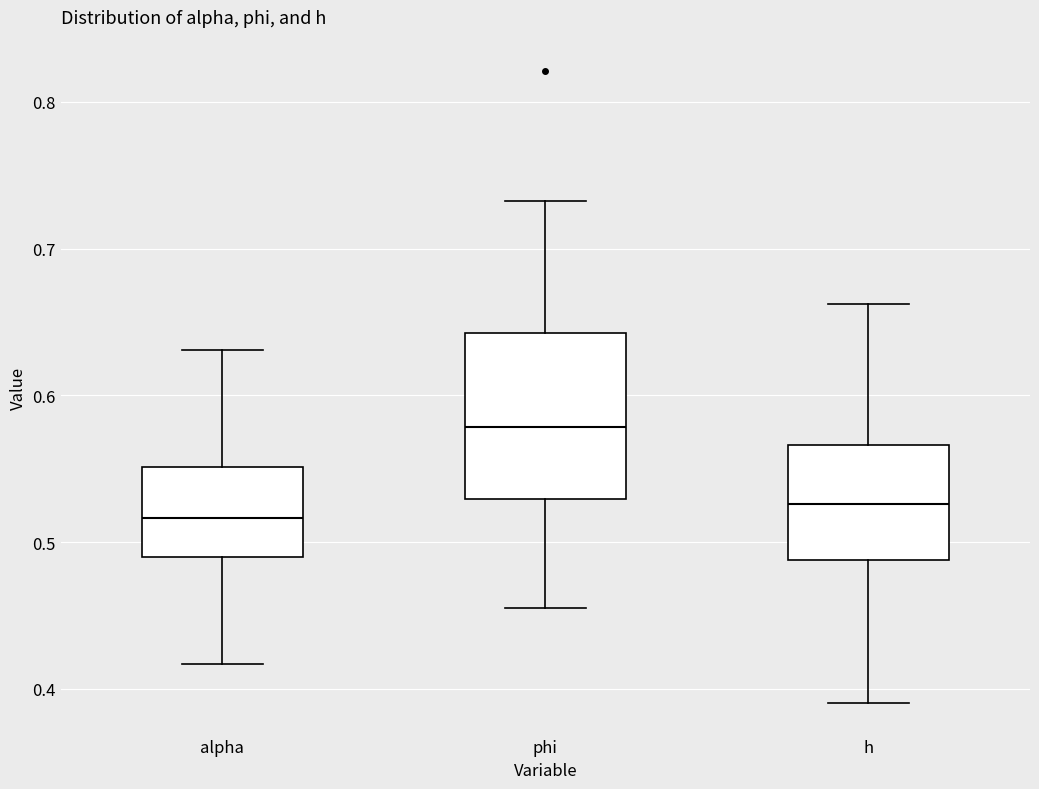

Which box has the highest median line?

phi